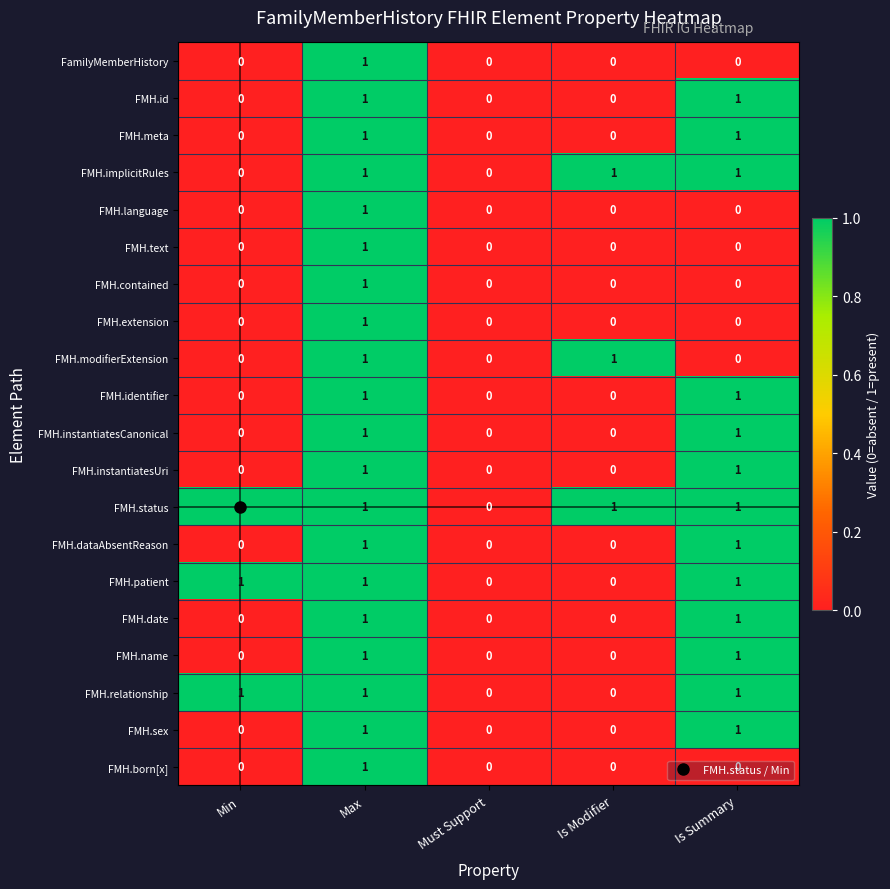

How many values in the FamilyMemberHistory series exceed 0?

1